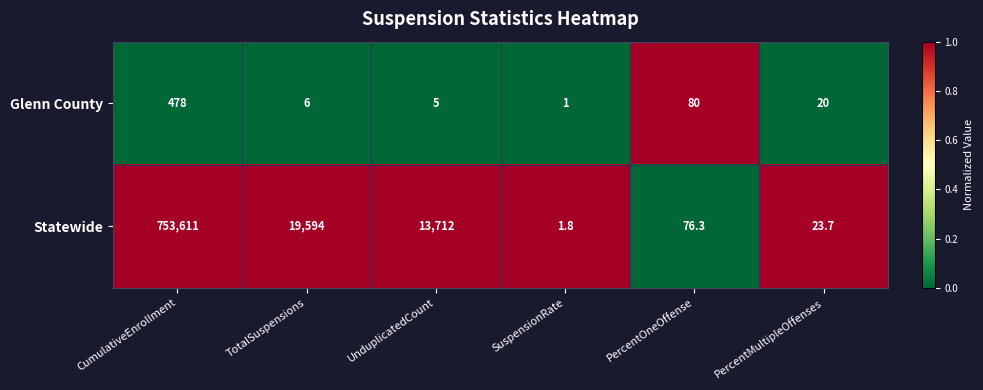

Reading left to right, transcribe all the data shown in this chart.

Glenn County: CumulativeEnrollment=478.0	TotalSuspensions=6.0	UnduplicatedCount=5.0	SuspensionRate=1.0	PercentOneOffense=80.0	PercentMultipleOffenses=20.0
Statewide: CumulativeEnrollment=753611.0	TotalSuspensions=19594.0	UnduplicatedCount=13712.0	SuspensionRate=1.8	PercentOneOffense=76.3	PercentMultipleOffenses=23.7